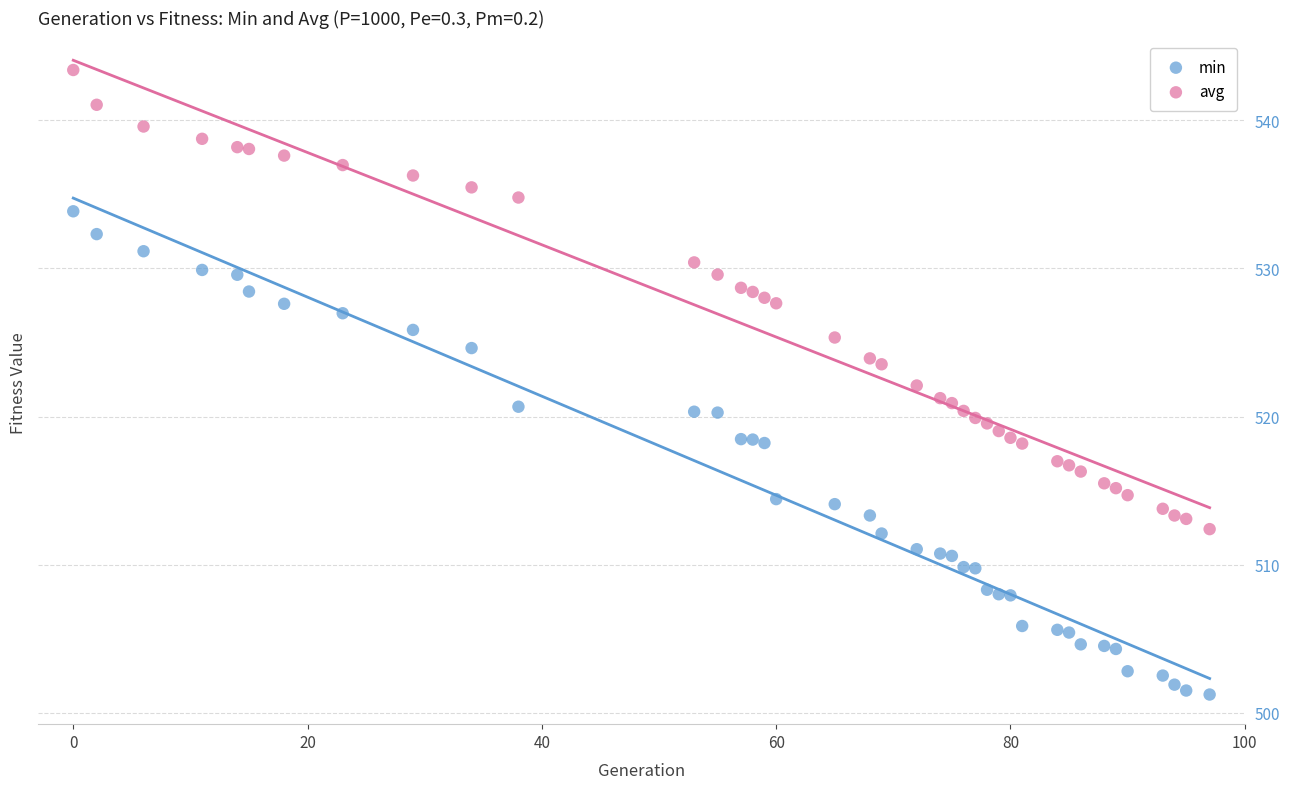

What is the X range (max minus min) for the scatter plot?

97.0